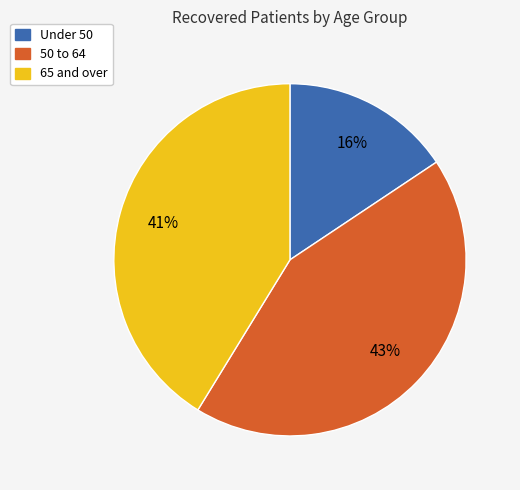

To the nearest percent, what is the average slice percentage?

33%